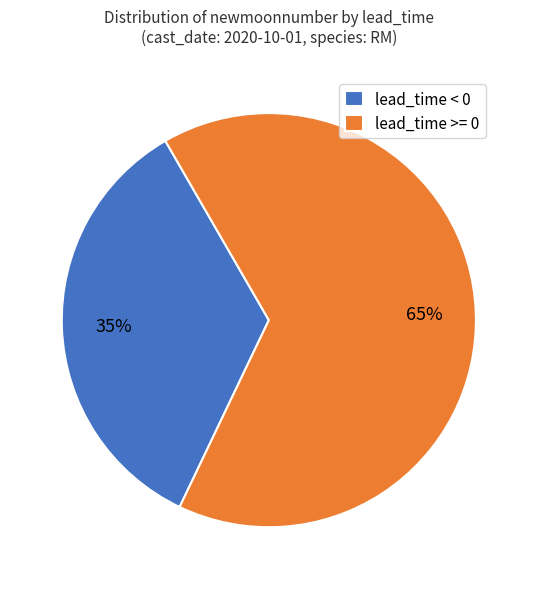

Which category has the biggest portion of the pie?

lead_time >= 0